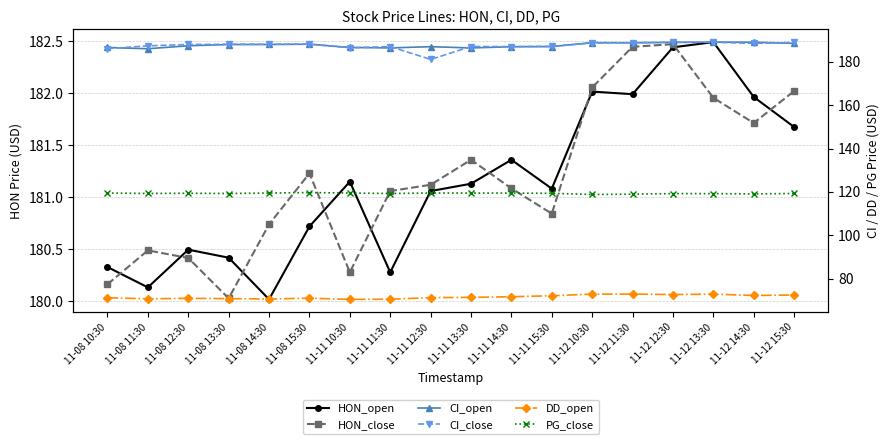

True or false: DD_open and CI_close intersect in this chart.

False